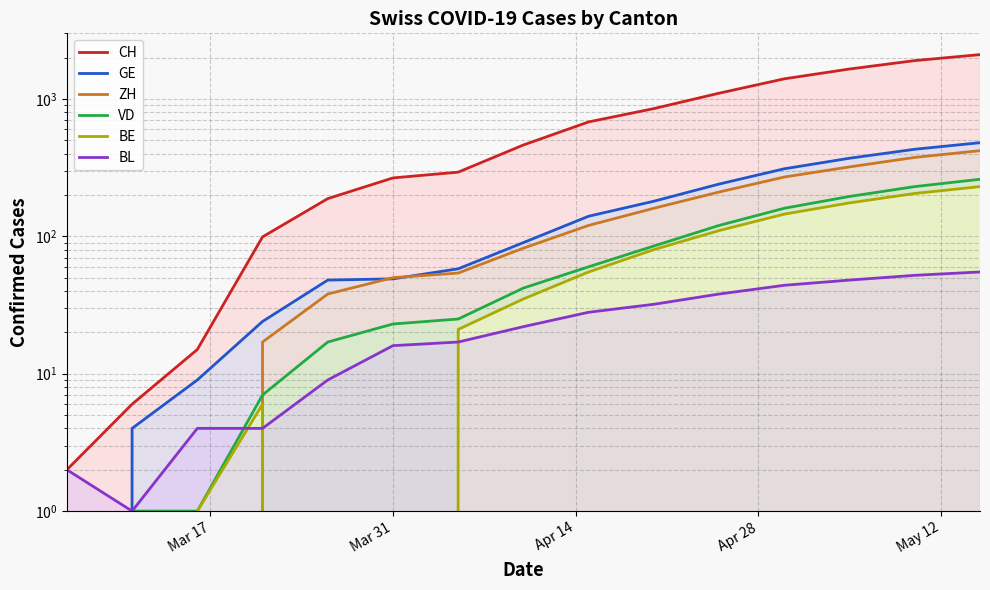

Which series has the largest total across all categories?

CH